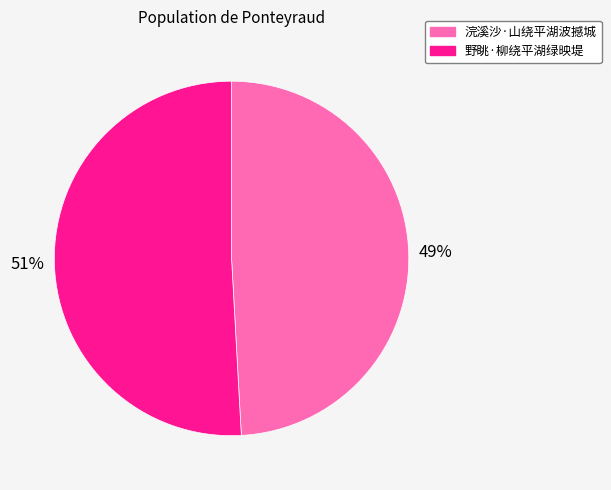

How many slices are in this pie chart?

2